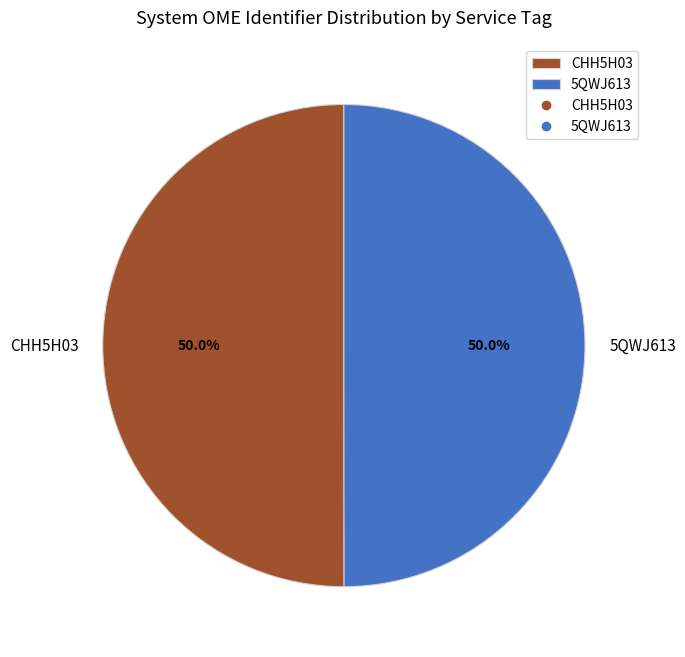

How many segments does this pie chart have?

2